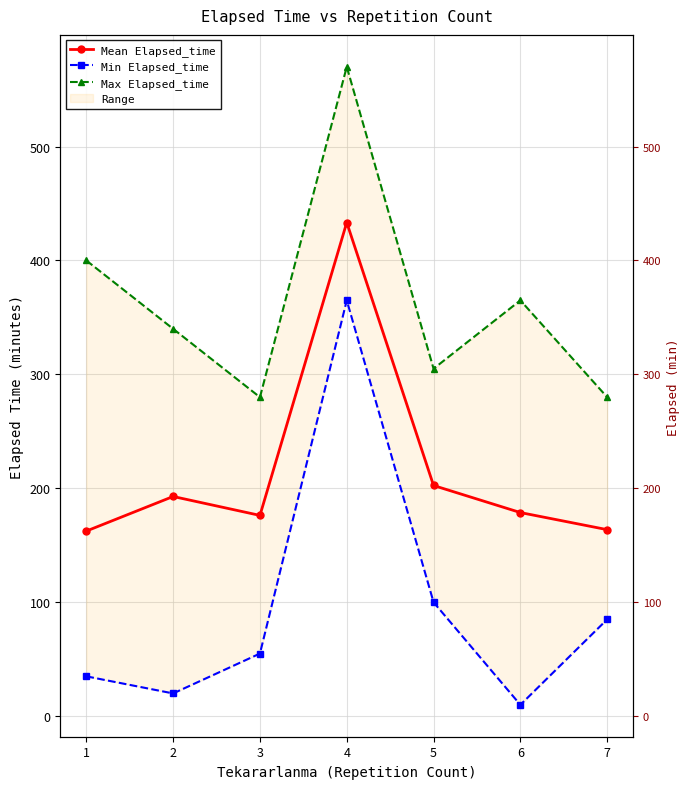

How many values in the Min Elapsed_time series exceed 55?

3